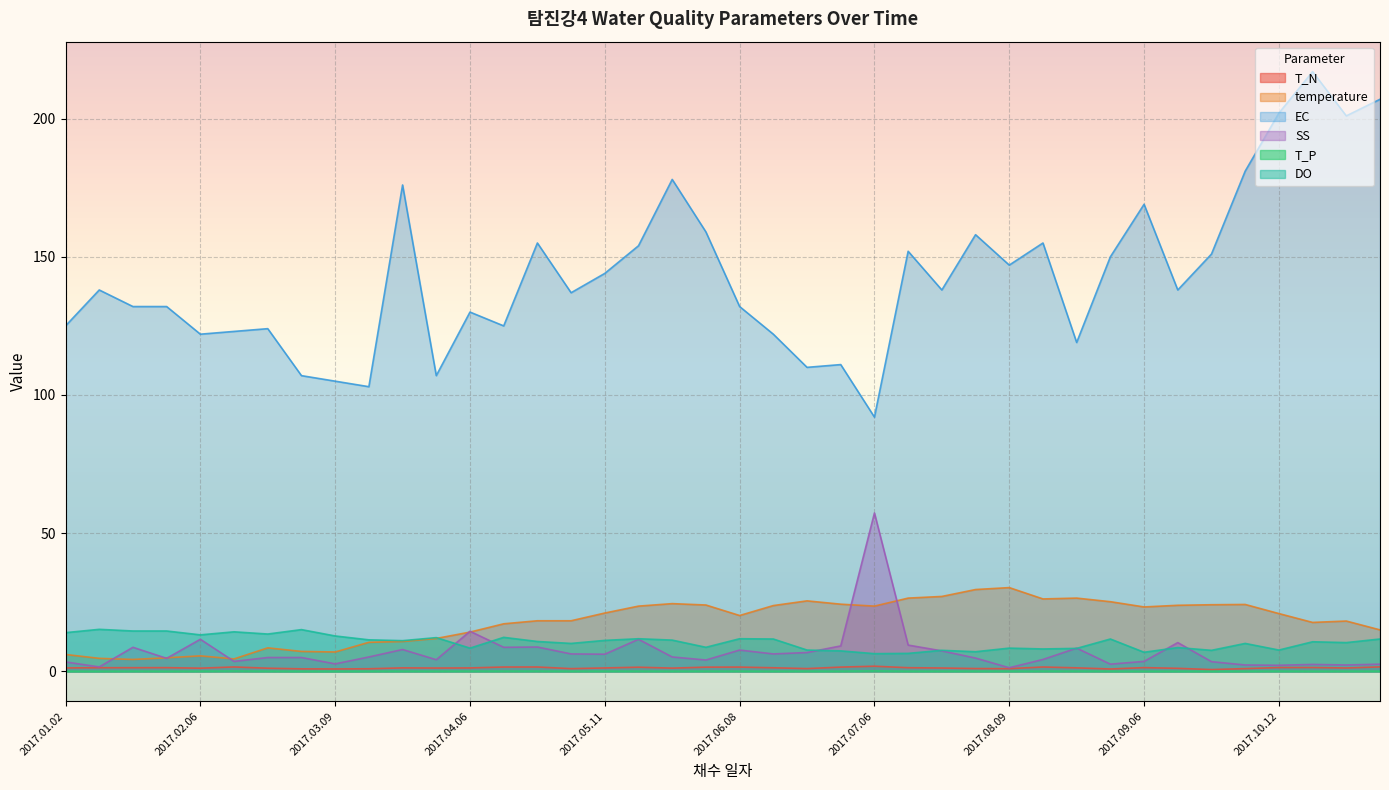

What position from the right is 2017.07.26?

13